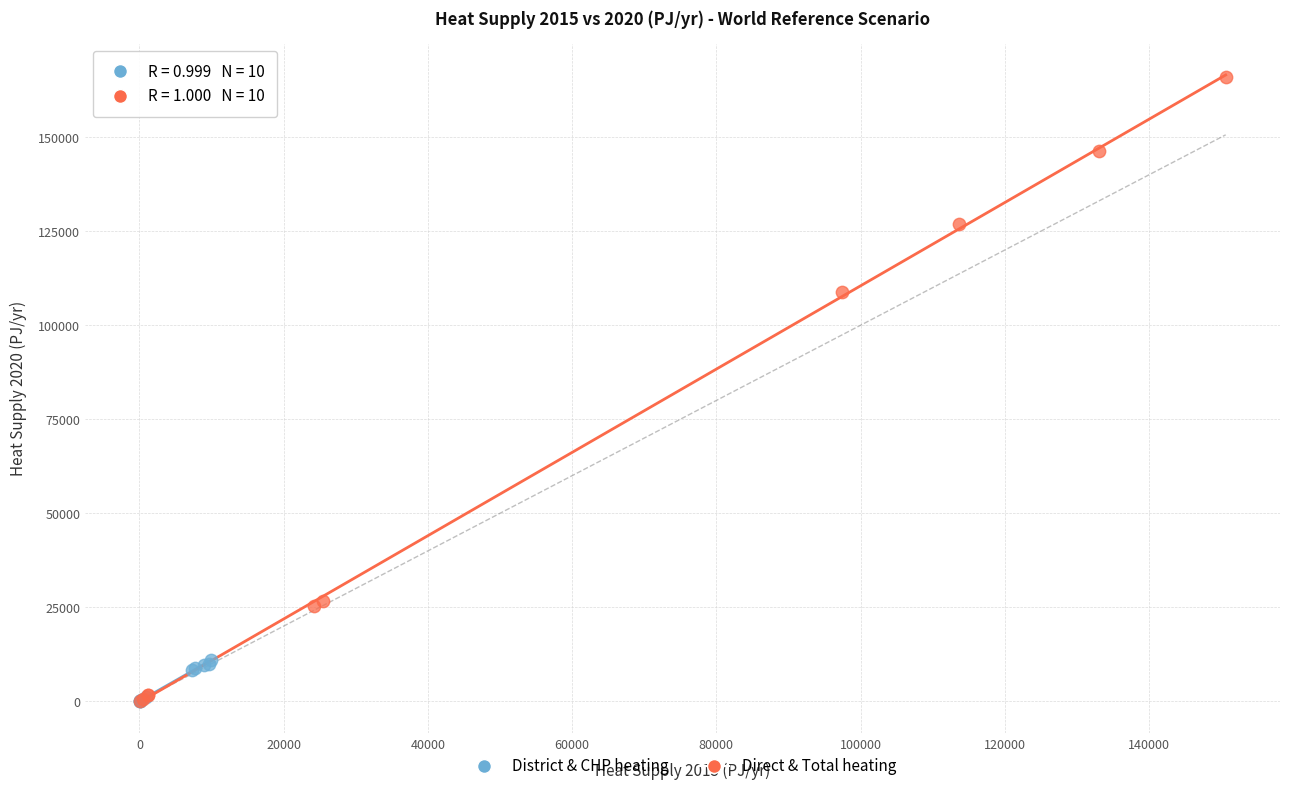

Which series has the largest Y range (max minus min)?

Direct & Total heating